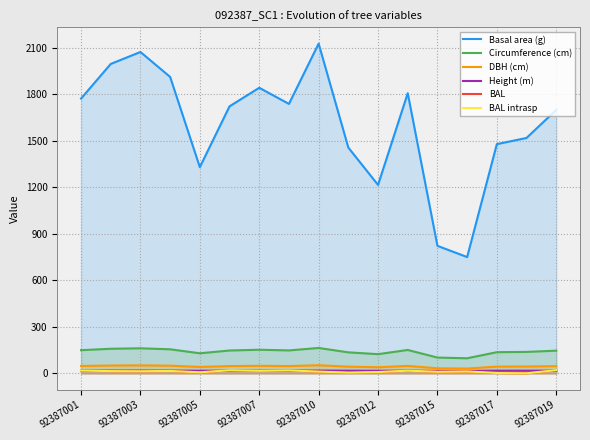

True or false: DBH (cm) has more than 1 interior local peaks.

True